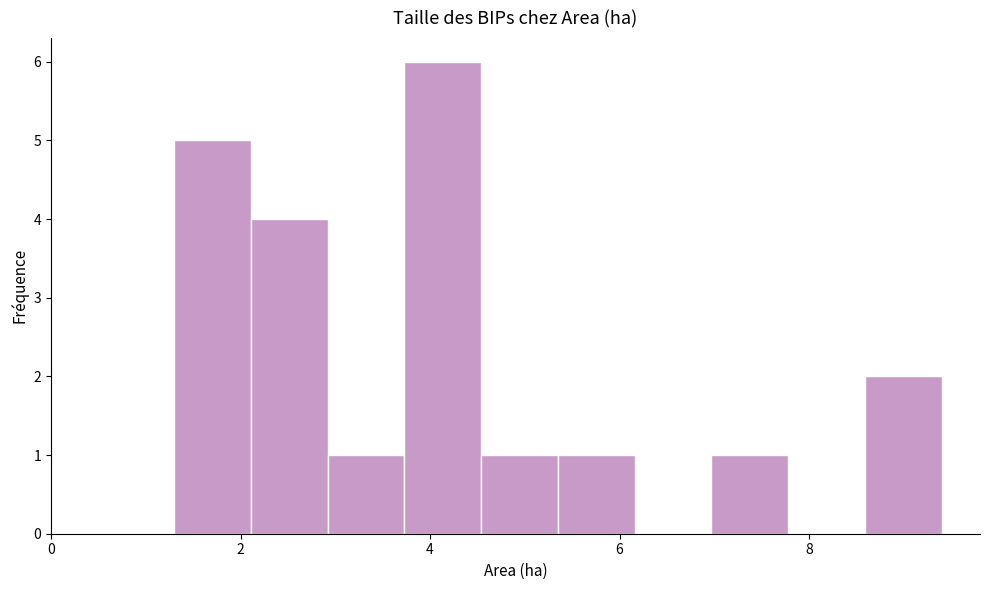

Which range on the x-axis has the tallest bar?

3.8 to 4.6